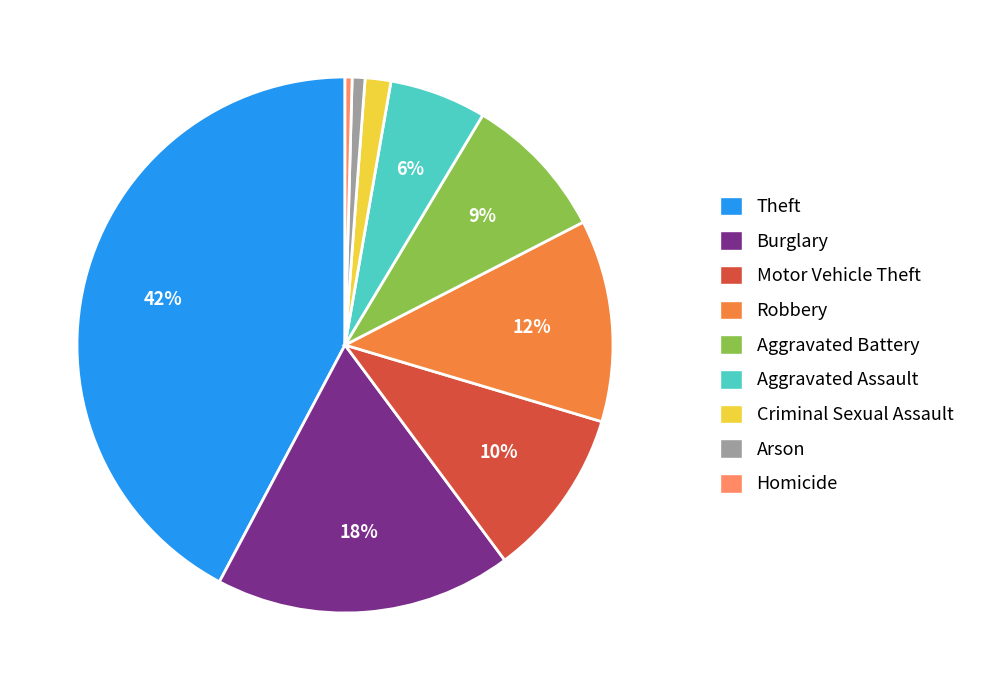

Which has a higher value, Criminal Sexual Assault or Robbery?

Robbery